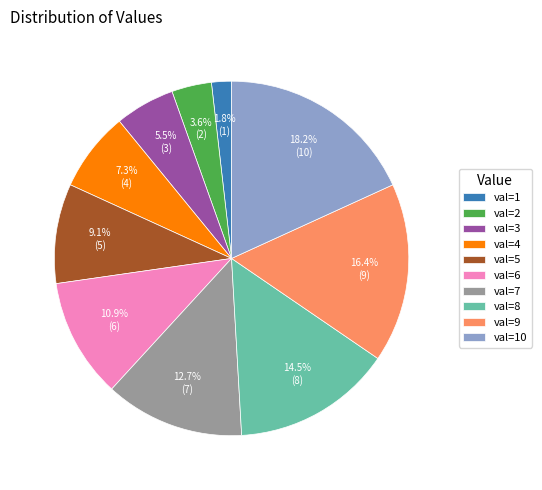

To the nearest percent, what is the difference between the largest and smallest slice percentages?

16%